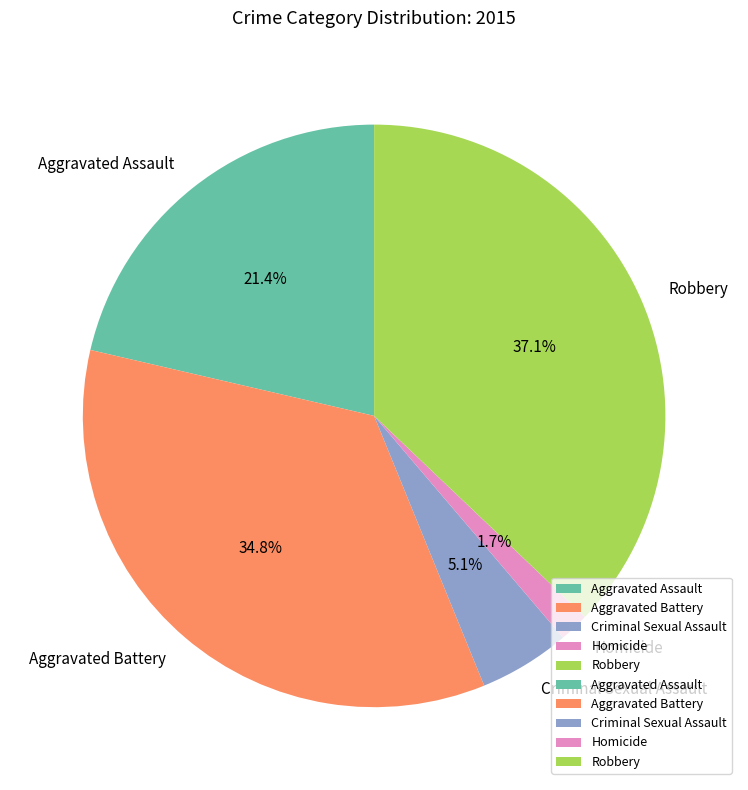

To the nearest percent, what is the average slice percentage?

20%